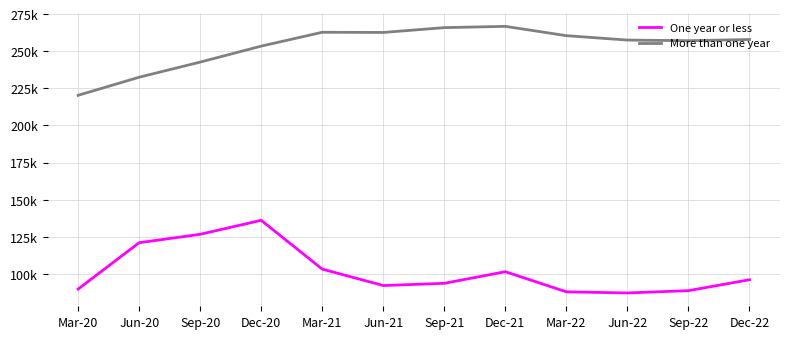

Rank the series by their maximum value, from lowest to highest.

One year or less, More than one year